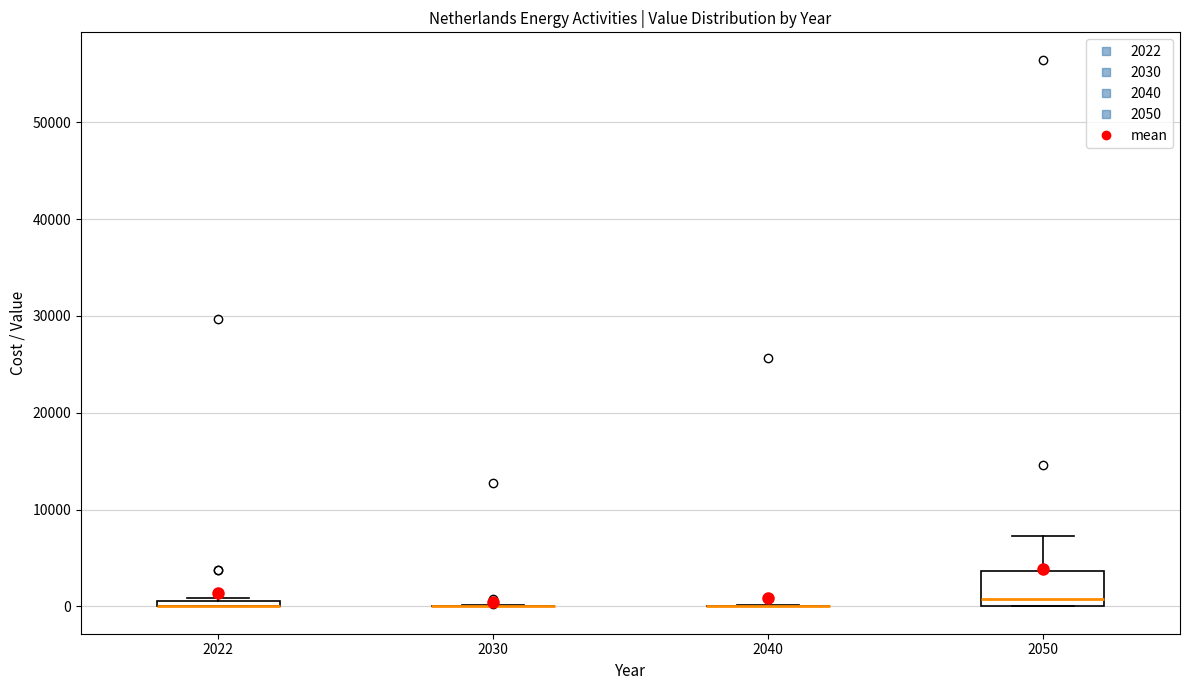

Where is the lower edge of the box at x = 2050 on the y-axis? The values are not printed on the chart, so give them approximately, as read against the axis.

0